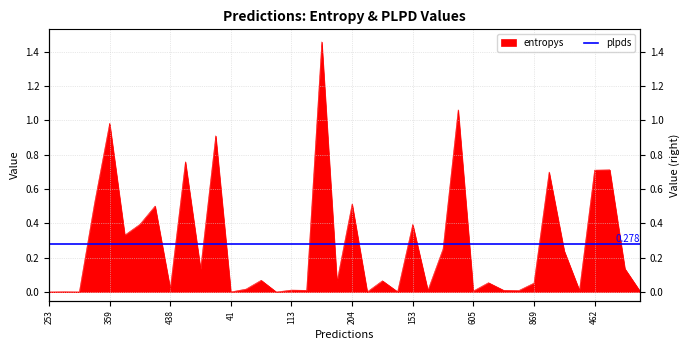

Which has a higher value, 933 or 287?

933